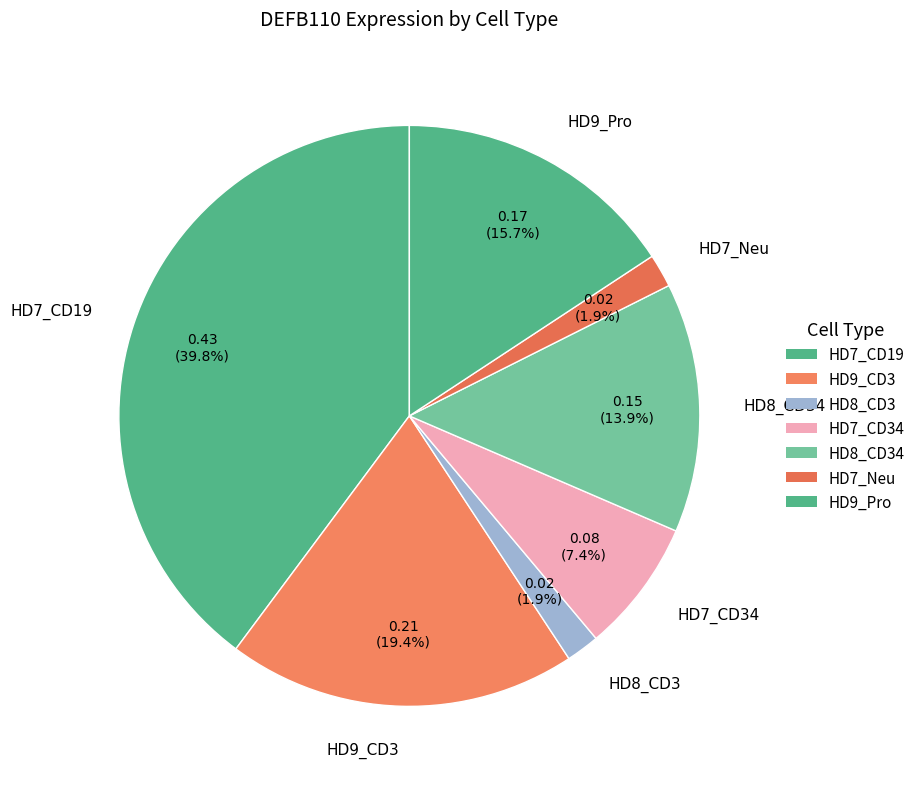

What is the largest slice in the pie chart?

HD7_CD19